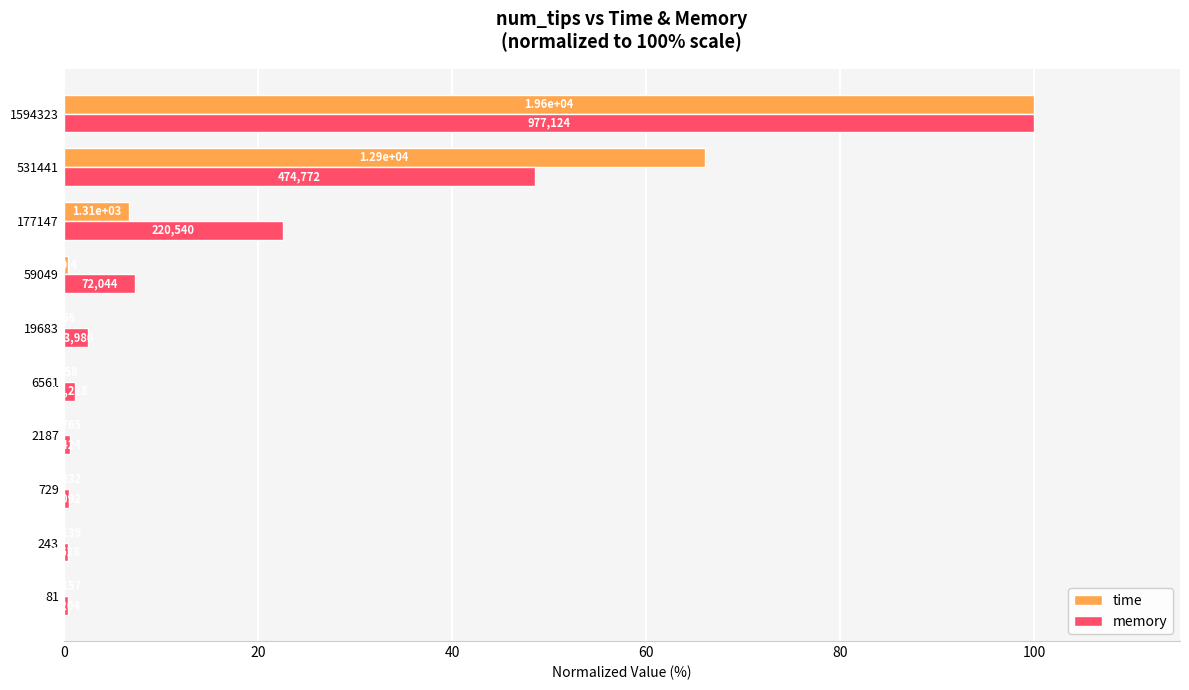

What are all the series names shown in the legend?

time, memory